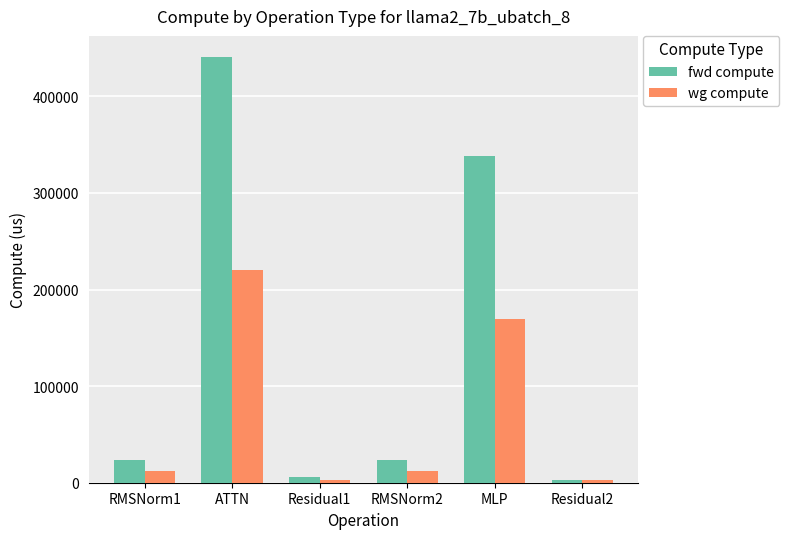

At which category is the sum across all series the highest?

ATTN